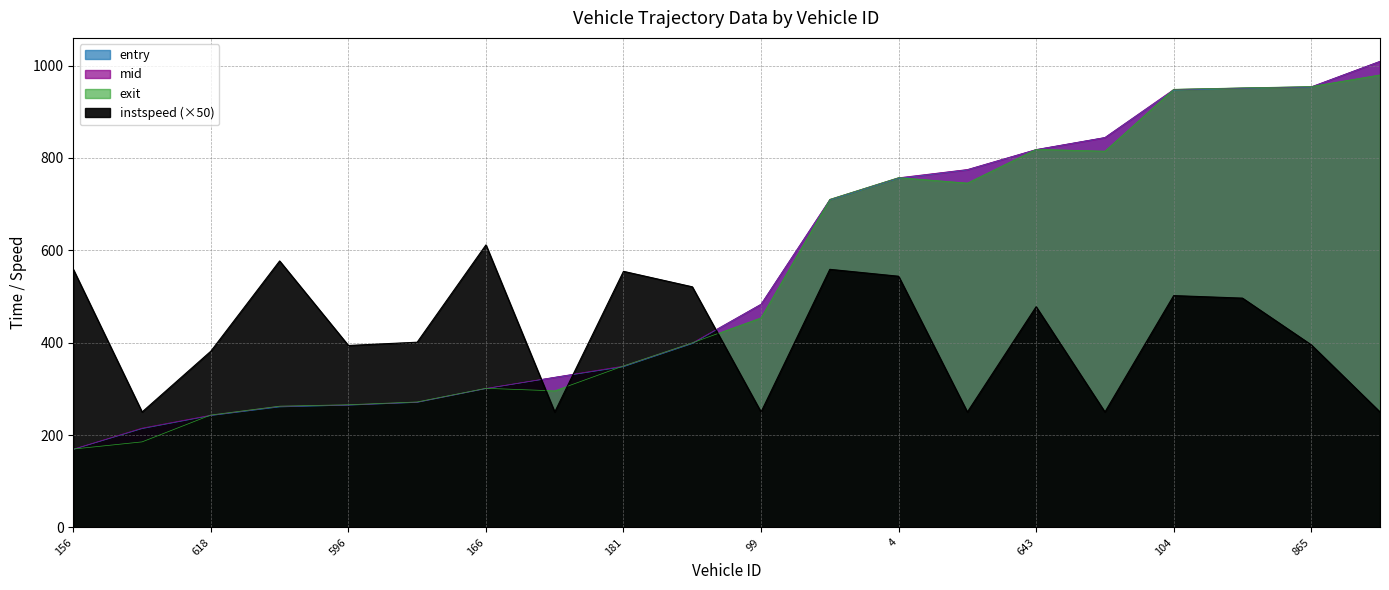

The value of mid at 650 is 359.3. True or false?

False